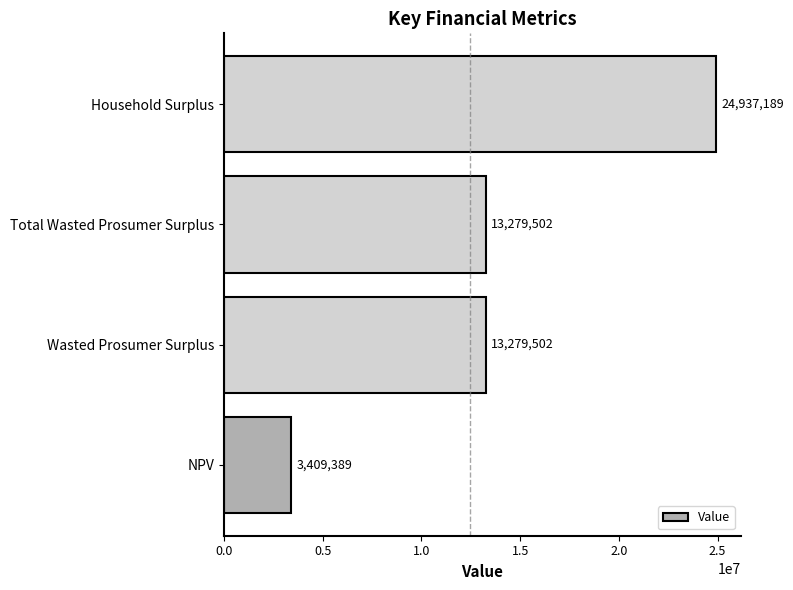

What is the ratio of the value at Total Wasted Prosumer Surplus to the value at NPV?

3.9